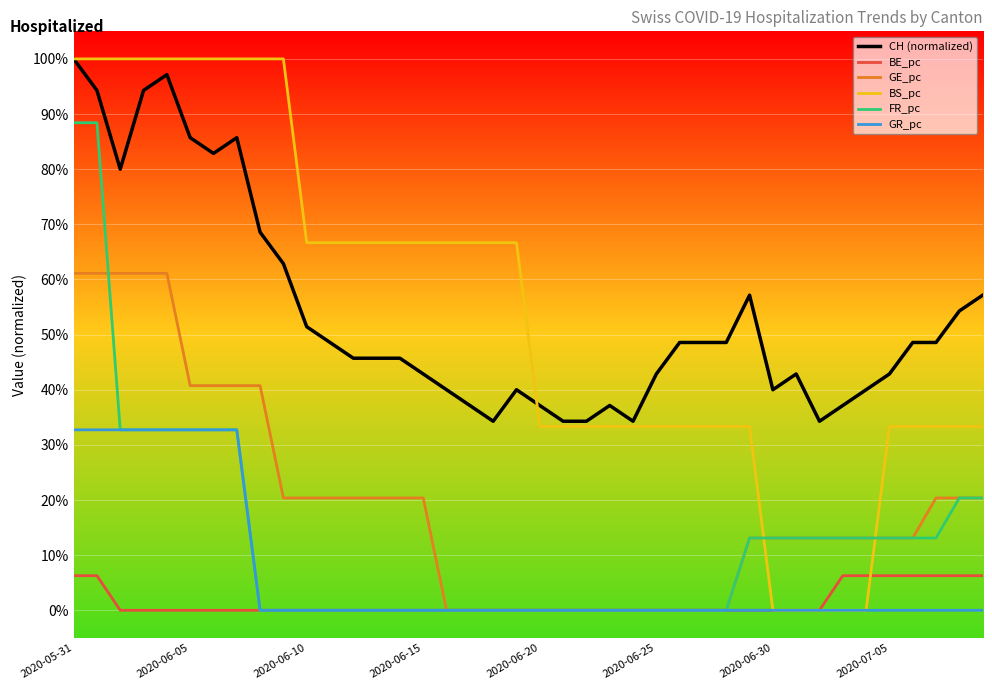

Which series has the largest range (max minus min)?

BS_pc